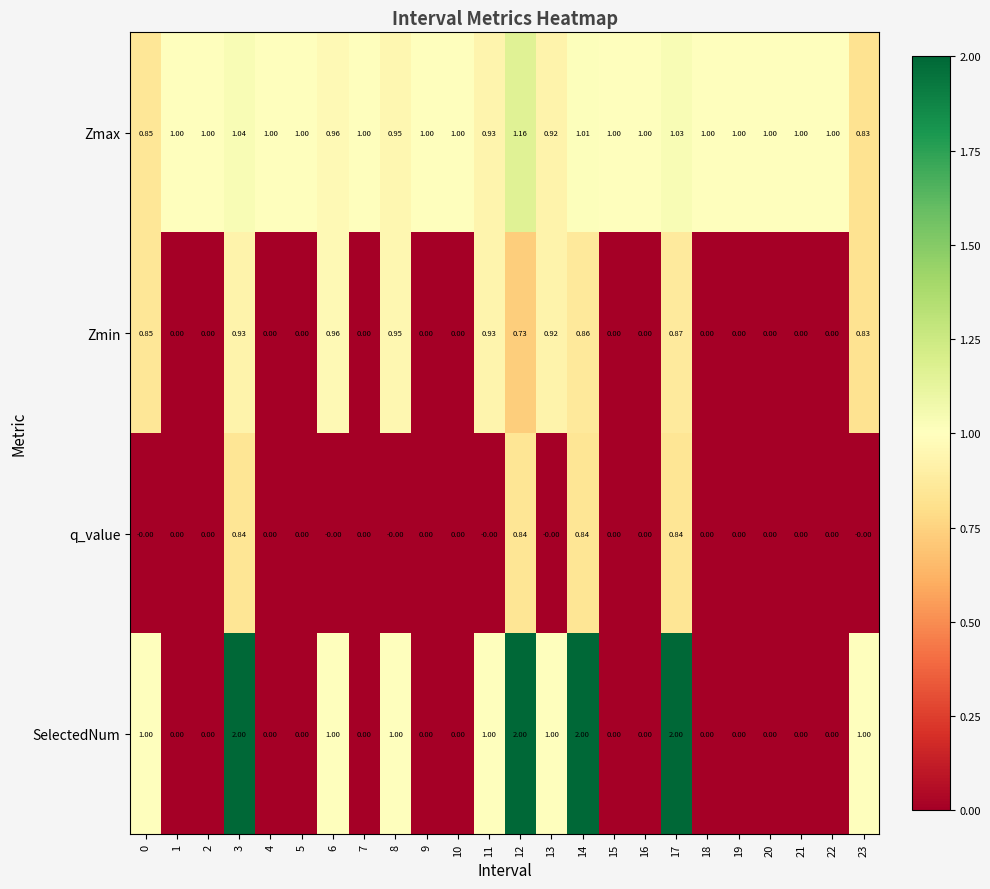

Rank the series by their average value, from highest to lowest.

Zmax, SelectedNum, Zmin, q_value